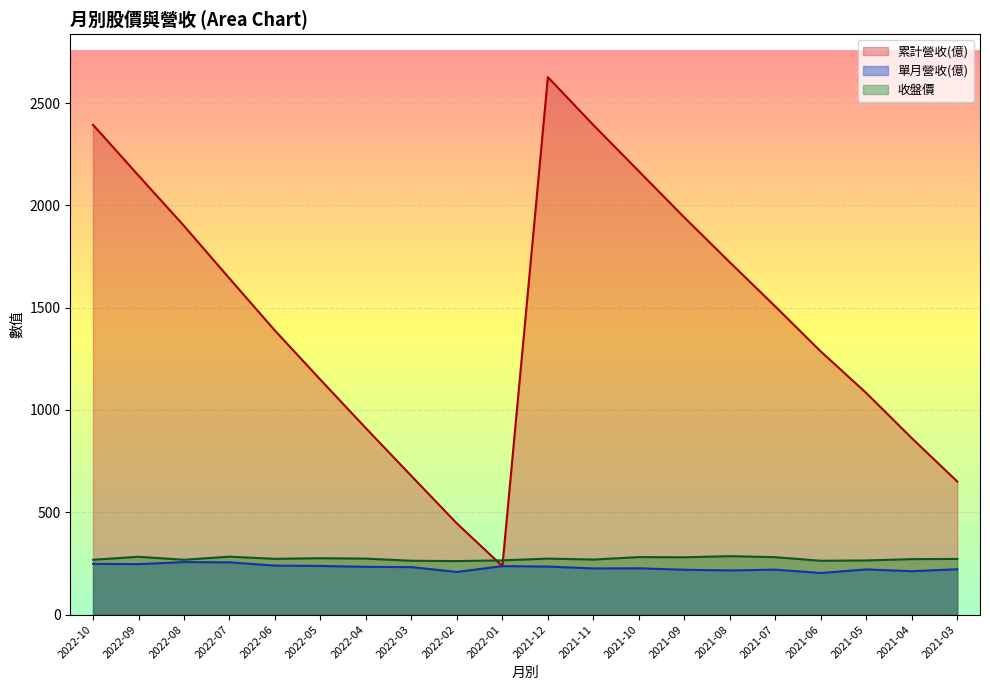

What is the average value of the 單月營收(億) series?

229.6